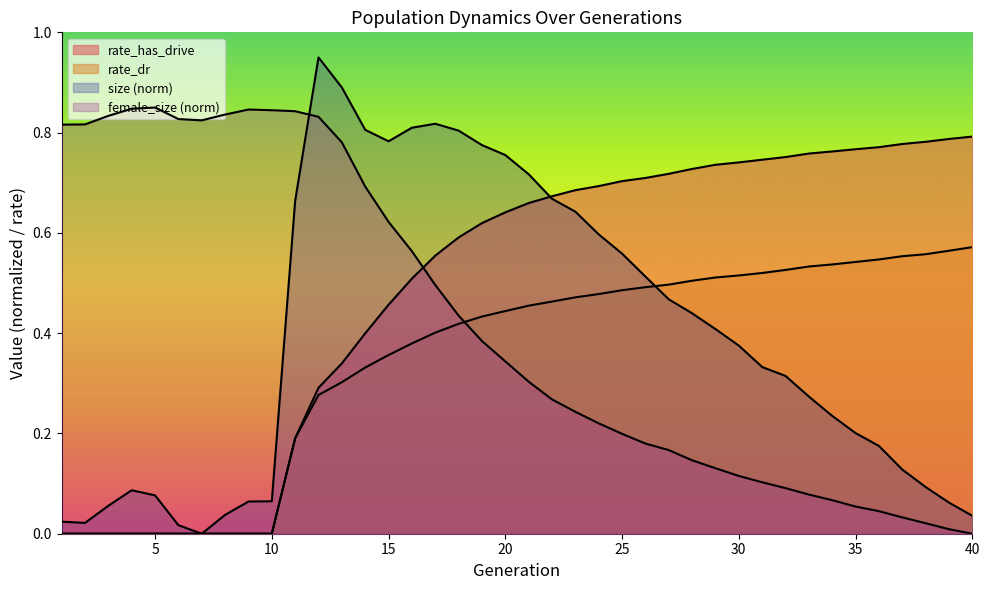

Rank the series at 21 from highest to lowest value.

size, rate_has_drive, rate_dr, female_size